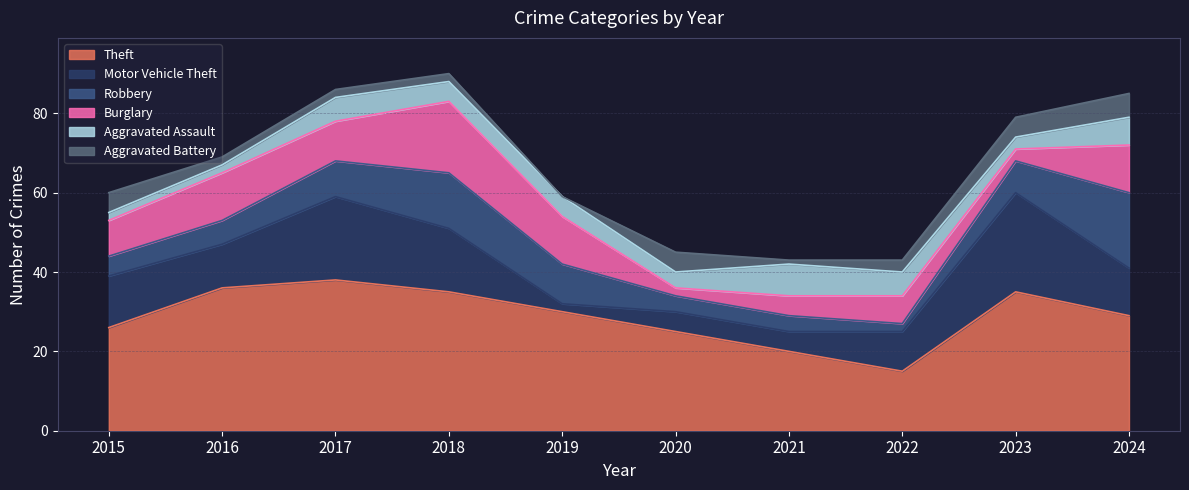

Reading left to right, extract all data points from this chart.

Theft: 2015=26	2016=36	2017=38	2018=35	2019=30	2020=25	2021=20	2022=15	2023=35	2024=29
Motor Vehicle Theft: 2015=13	2016=11	2017=21	2018=16	2019=2	2020=5	2021=5	2022=10	2023=25	2024=12
Robbery: 2015=5	2016=6	2017=9	2018=14	2019=10	2020=4	2021=4	2022=2	2023=8	2024=19
Burglary: 2015=9	2016=12	2017=10	2018=18	2019=12	2020=2	2021=5	2022=7	2023=3	2024=12
Aggravated Assault: 2015=2	2016=2	2017=6	2018=5	2019=5	2020=4	2021=8	2022=6	2023=3	2024=7
Aggravated Battery: 2015=5	2016=2	2017=2	2018=2	2019=0	2020=5	2021=1	2022=3	2023=5	2024=6